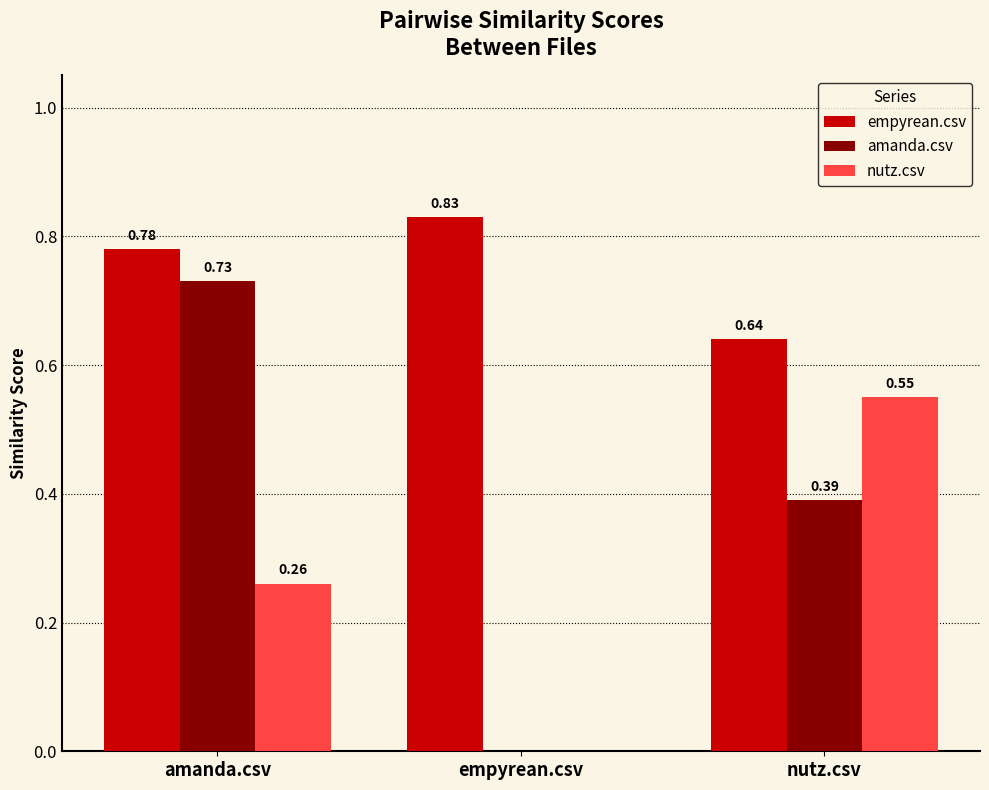

How many values in the amanda.csv series exceed 0?

2